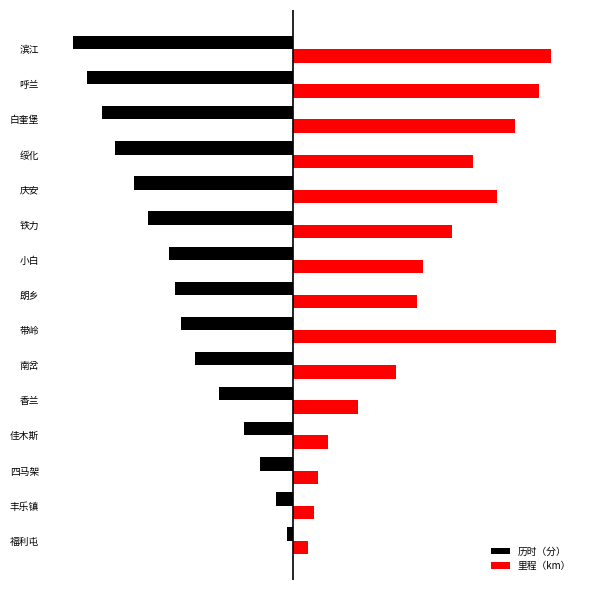

What are all the series names shown in the legend?

历时（分）, 里程（km）